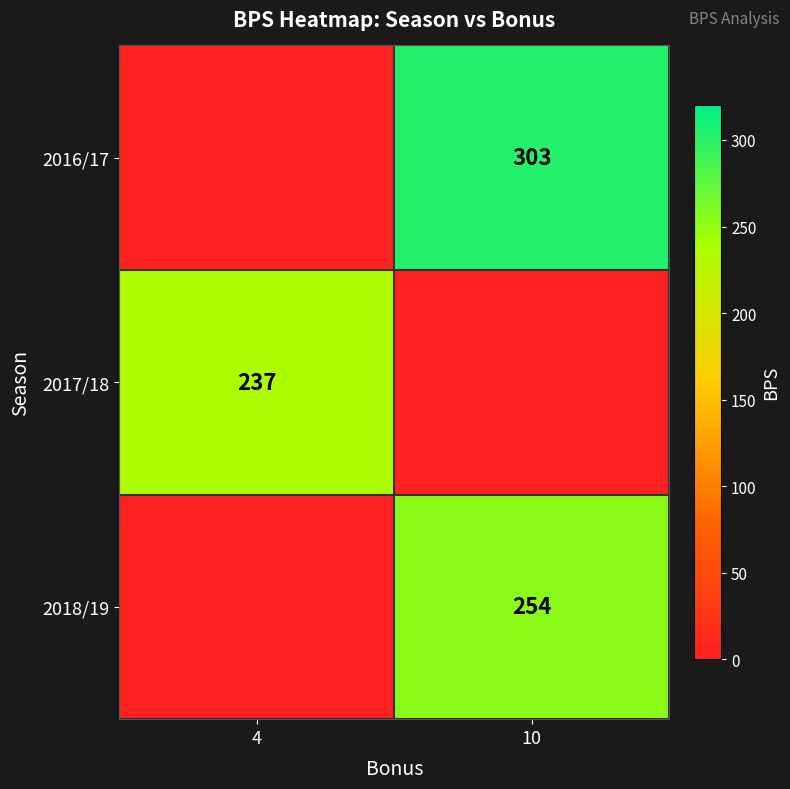

Reading left to right, what are all the values shown in this chart?

row_0: 0	303
row_1: 237	0
row_2: 0	254